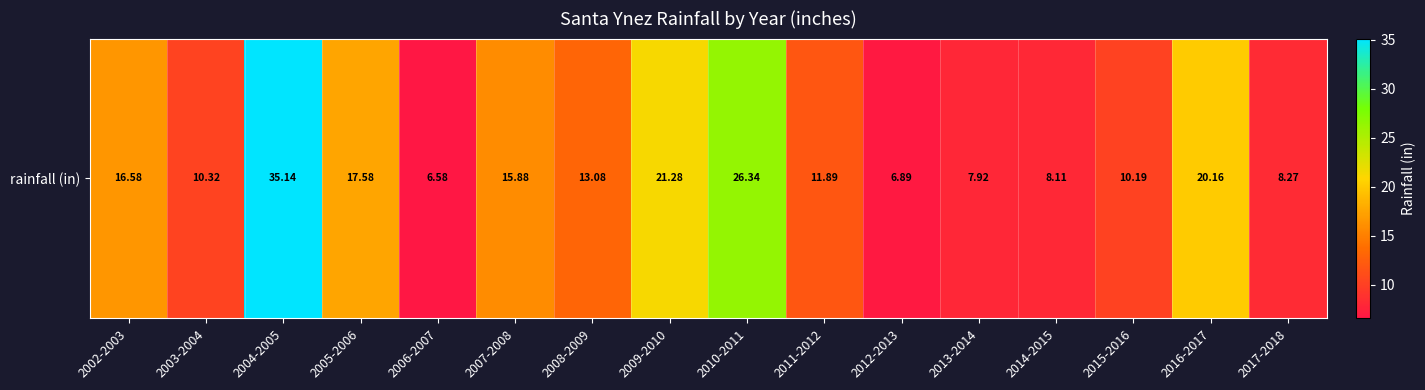

How many values are below 13?

8